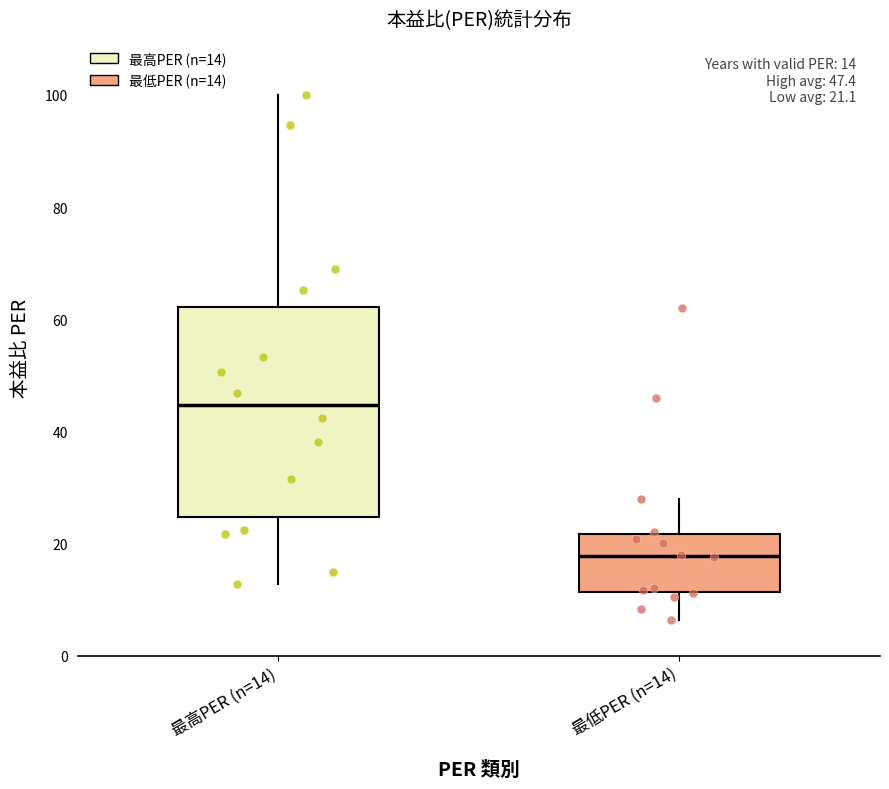

Which box's median line is the lowest?

最低PER (n=14)